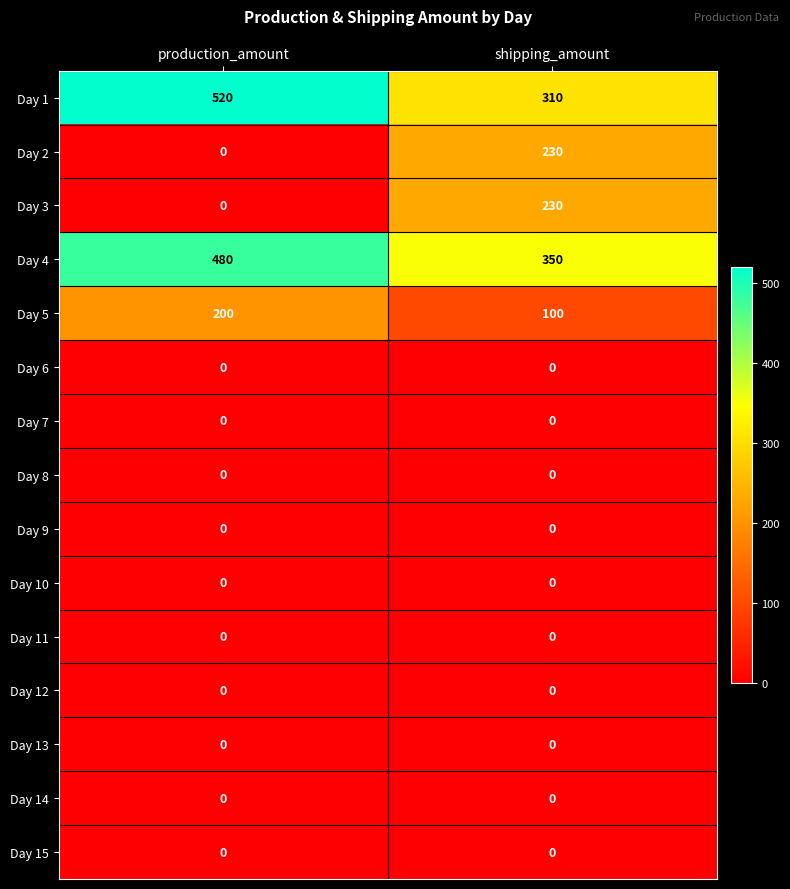

At which category is the sum across all series the highest?

shipping_amount